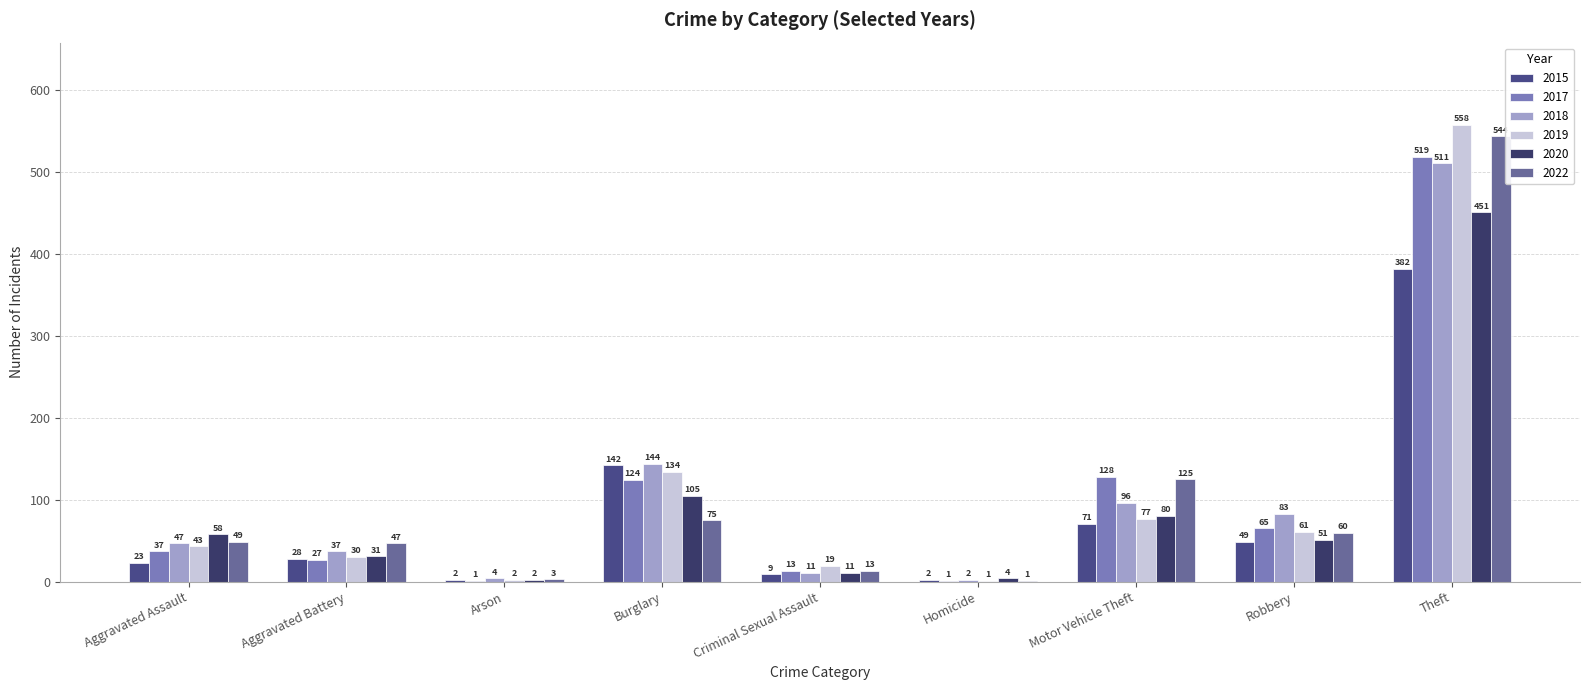

Does the chart contain stacked bars?

No